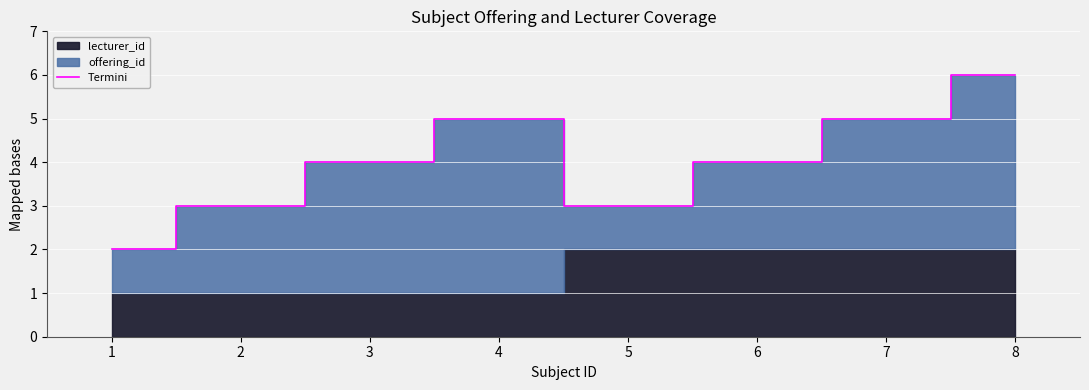

What is the difference between the maximum and minimum values?

4